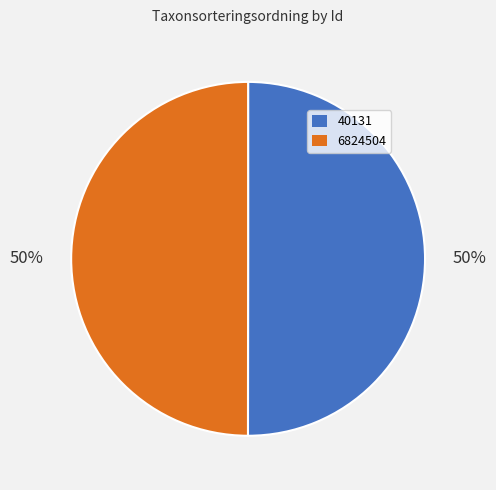

To the nearest percent, what is the combined percentage of 6824504 and 40131?

100%